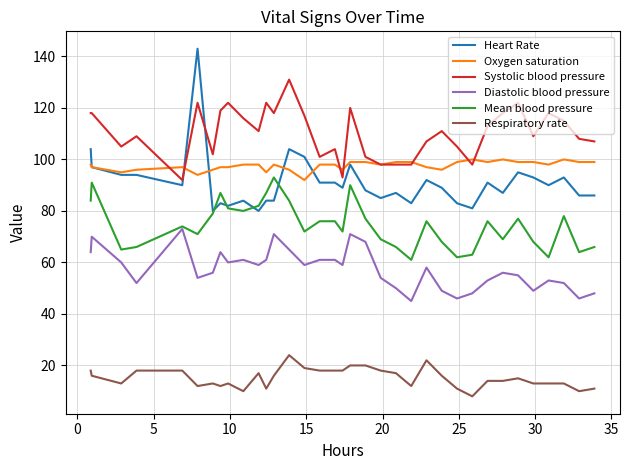

Rank the series by their maximum value, from lowest to highest.

Respiratory rate, Diastolic blood pressure, Mean blood pressure, Oxygen saturation, Systolic blood pressure, Heart Rate